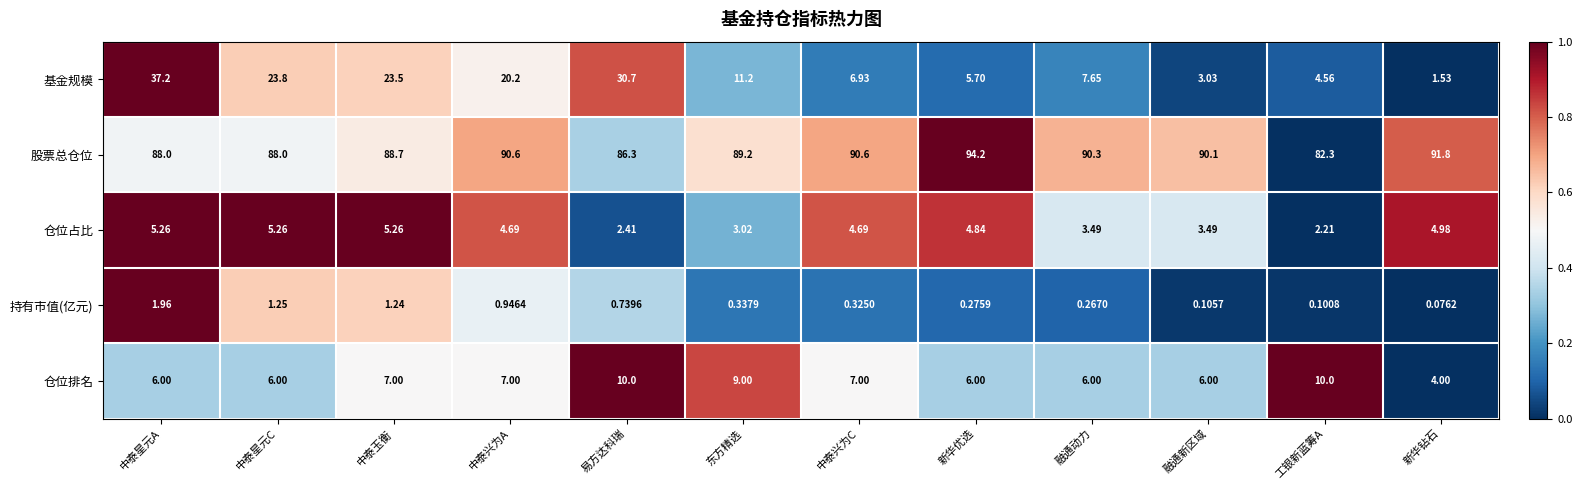

Which series has the largest total across all categories?

股票总仓位